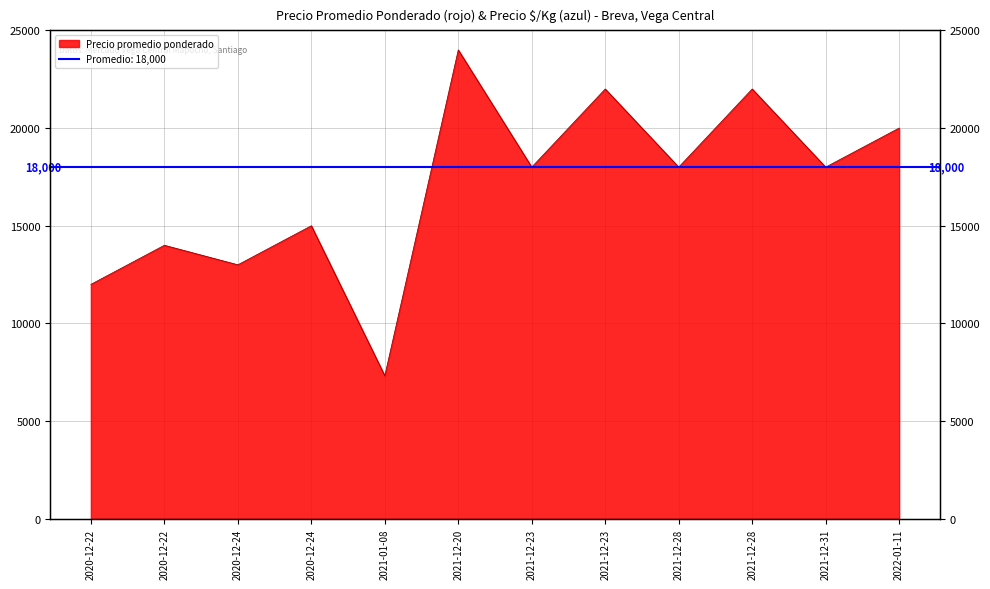

What is the sum of the values at 2020-12-24 and 2020-12-24?

28000